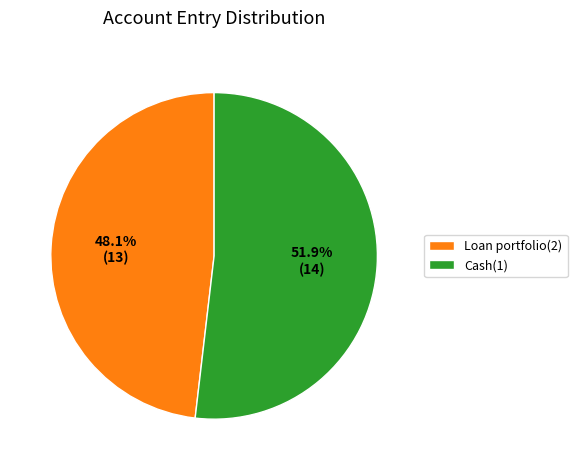

How many slices are in this pie chart?

2